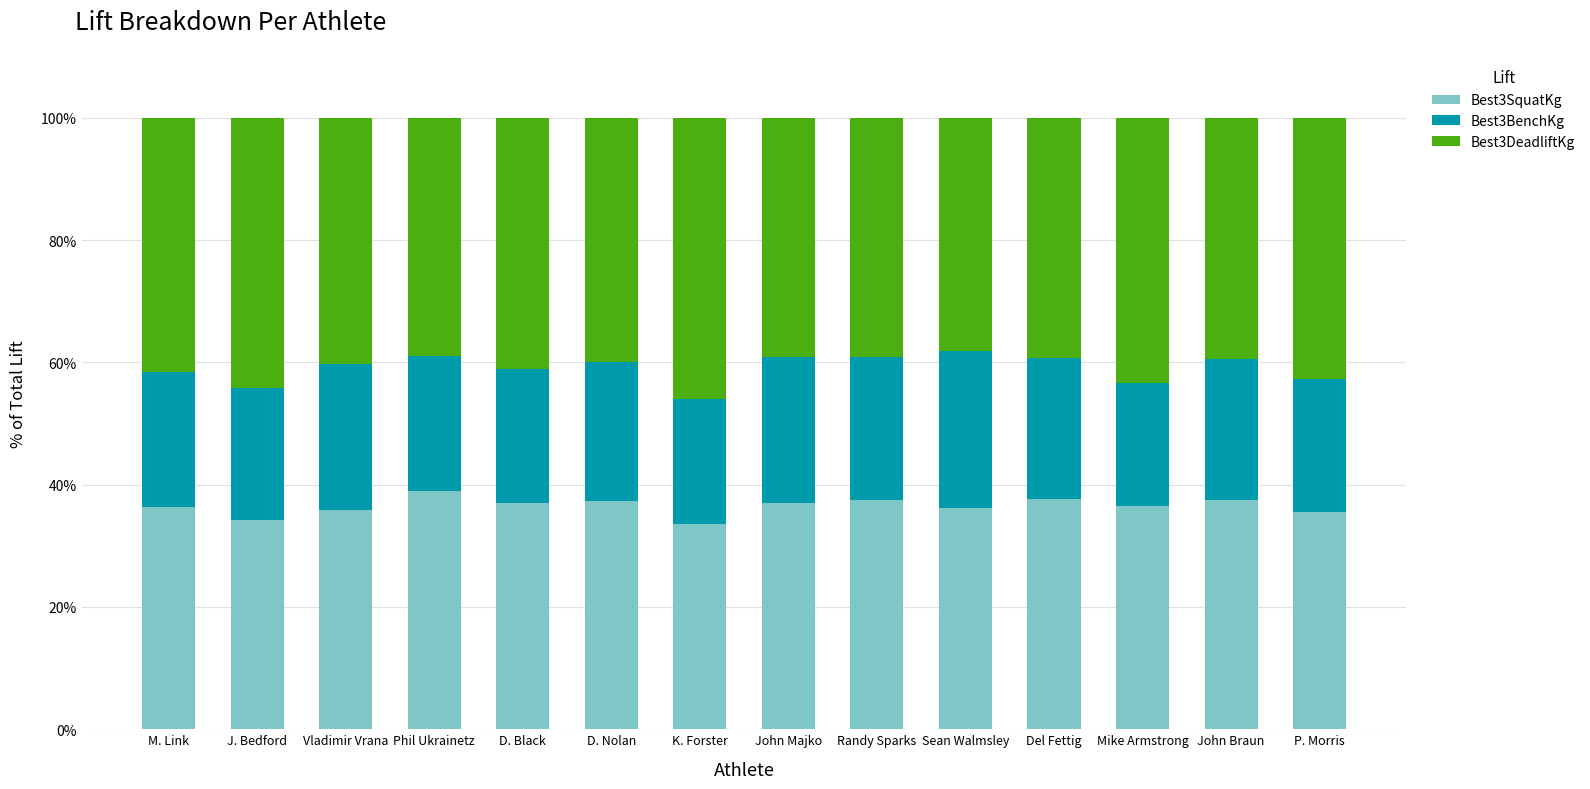

What is the minimum value for Best3SquatKg?

33.5